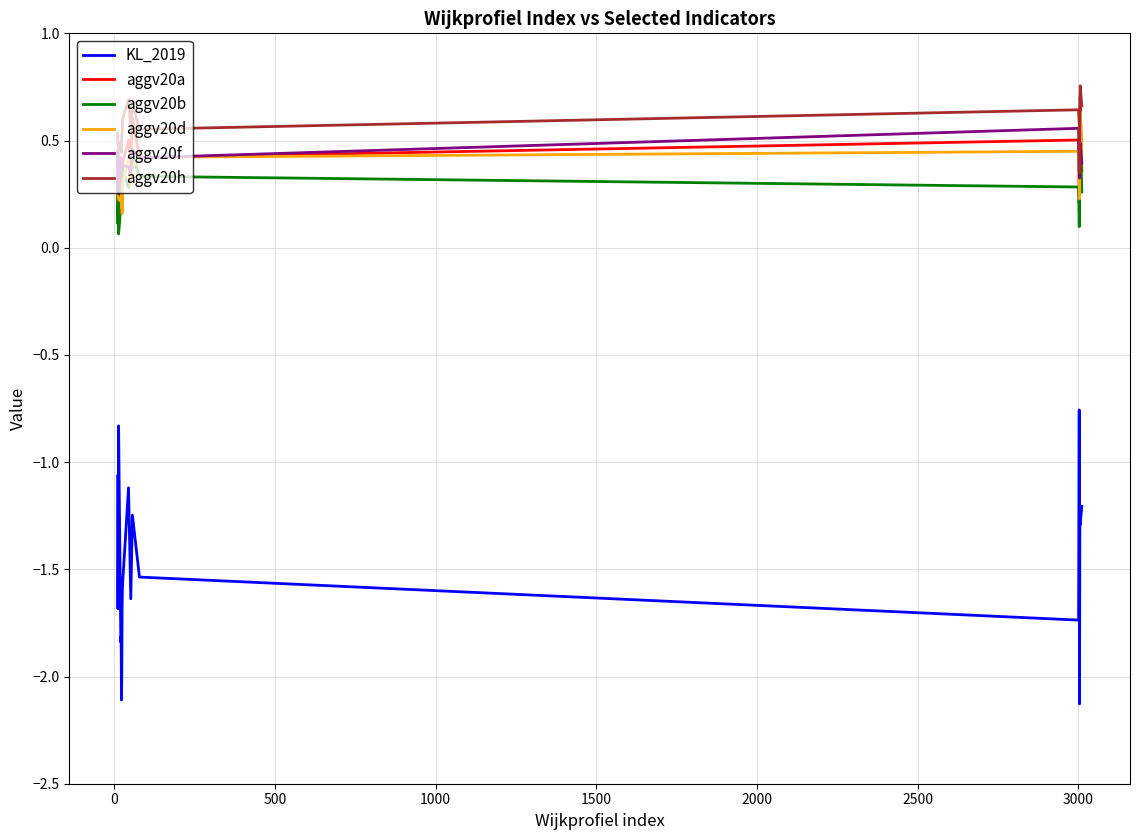

What is the minimum value shown in the chart?

-2.1